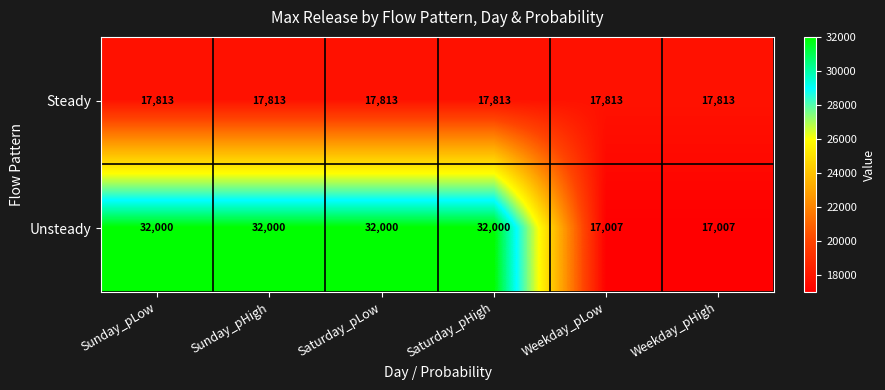

What is the maximum value for Steady?

17813